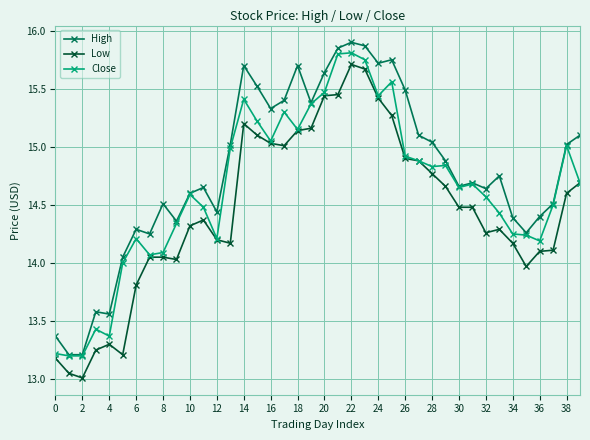

What is the maximum value for Low?

15.7